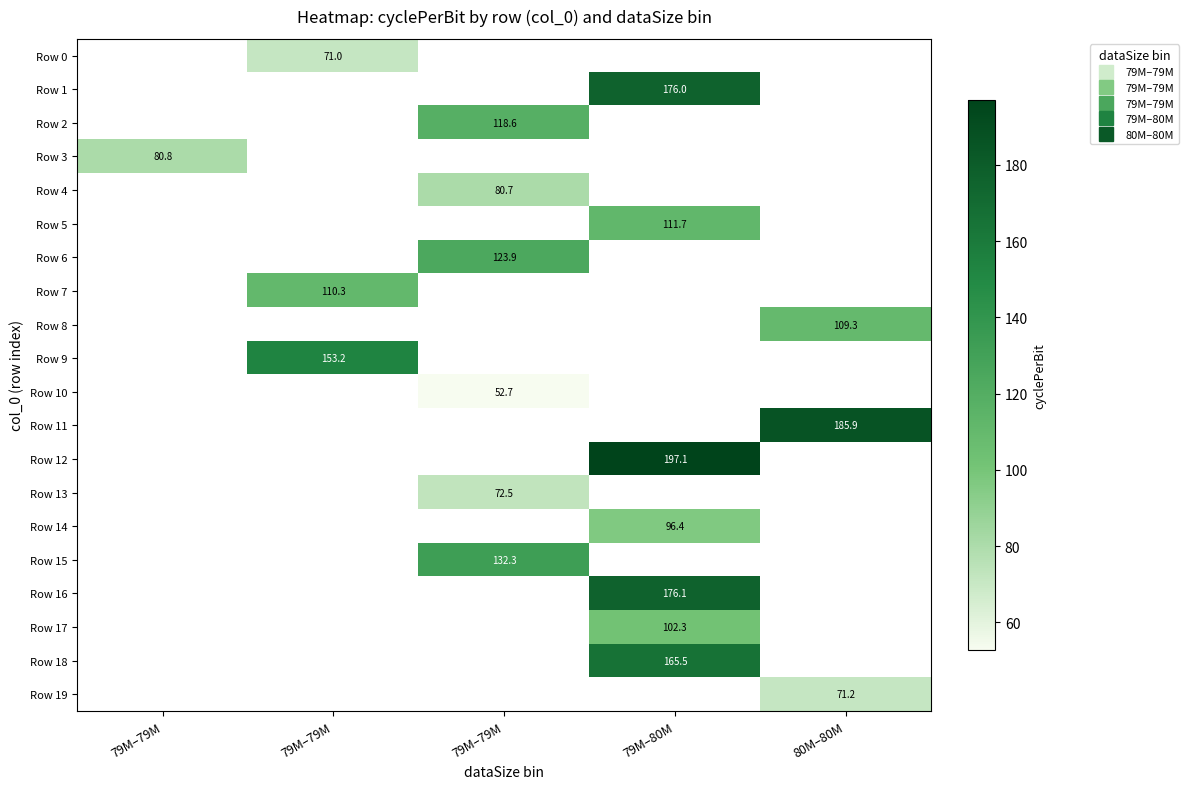

Count the number of categories in the chart.

5